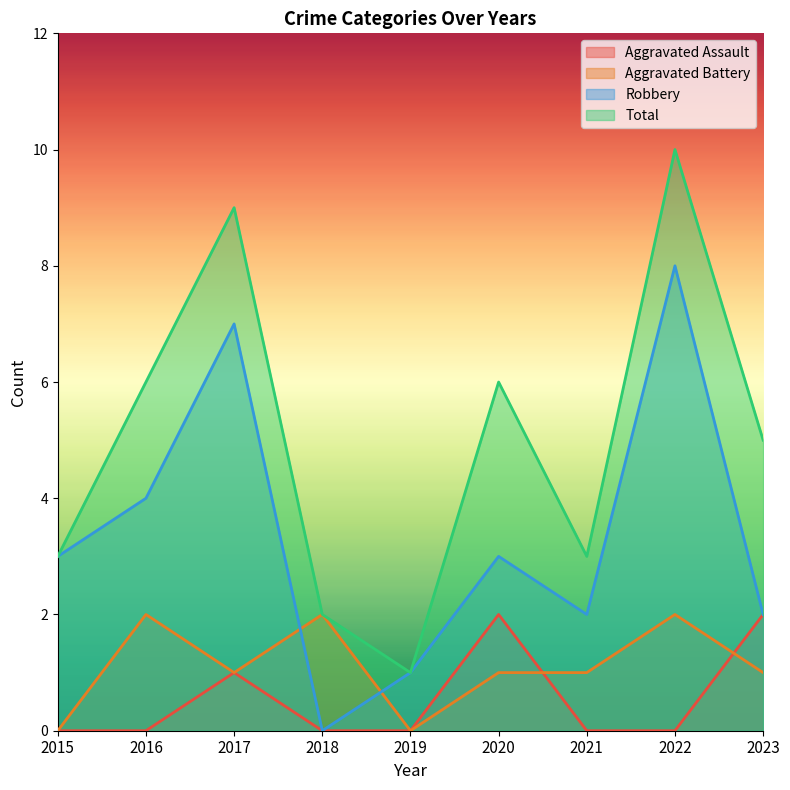

The value of Aggravated Assault at 2017 is 1. True or false?

True